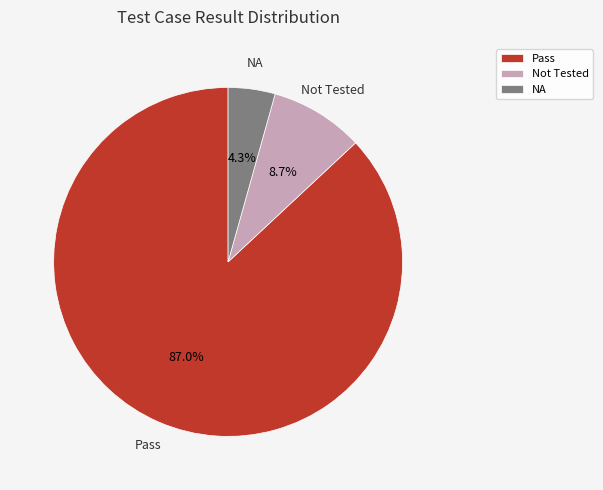

Between Not Tested and Pass, which is larger?

Pass